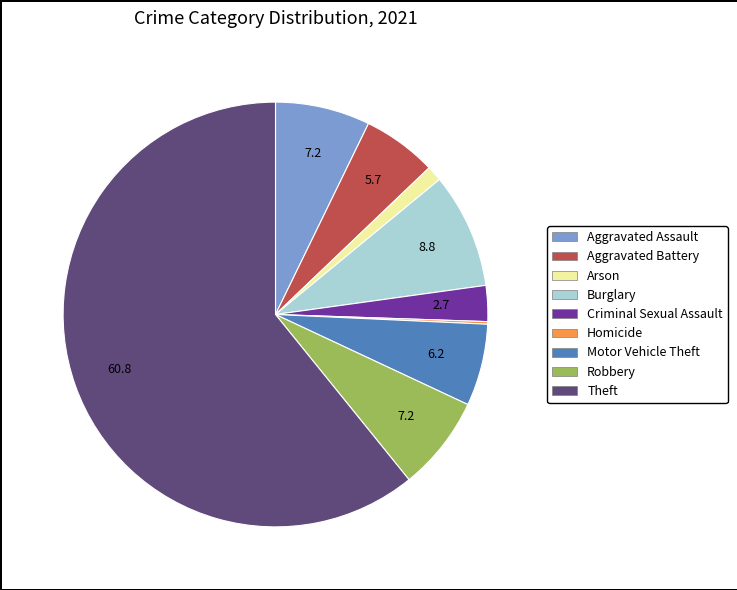

What is the largest slice in the pie chart?

Theft